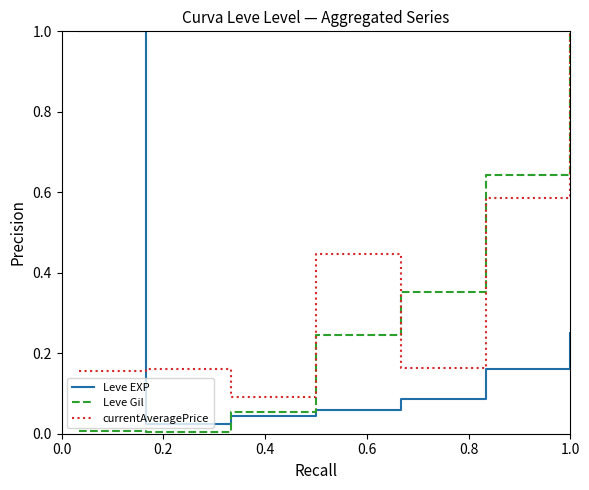

What is the maximum value shown in the chart?

1.0